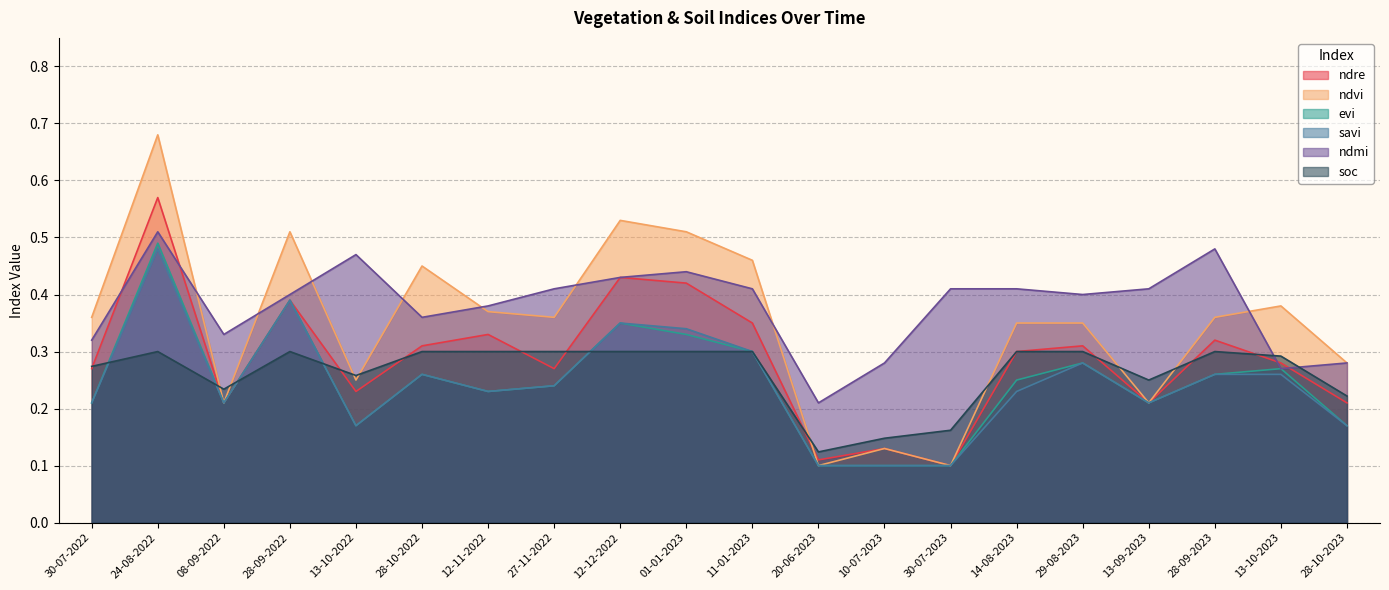

Which series changed the most between 13-10-2023 and 28-10-2023?

evi